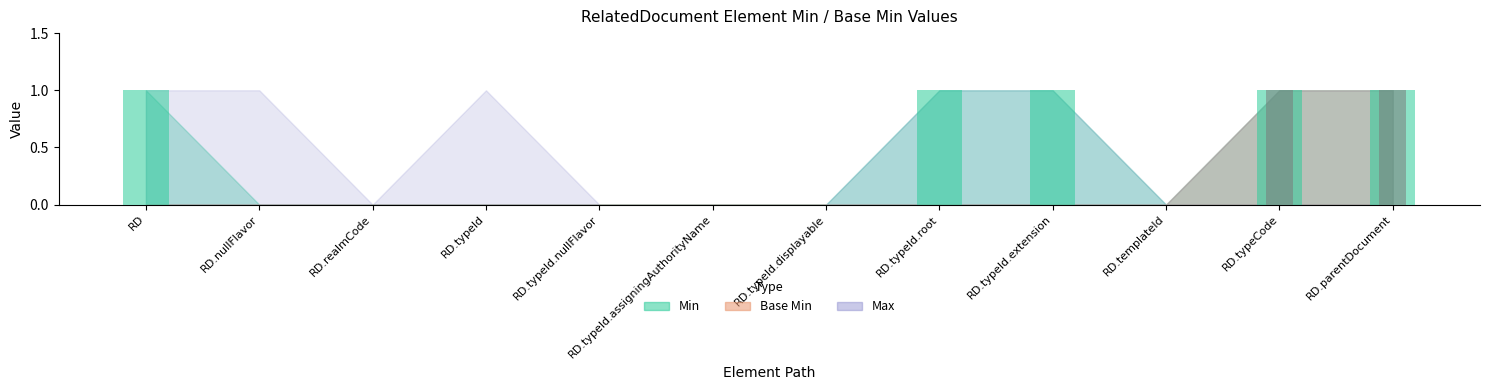

What is the highest value of the Min series?

1